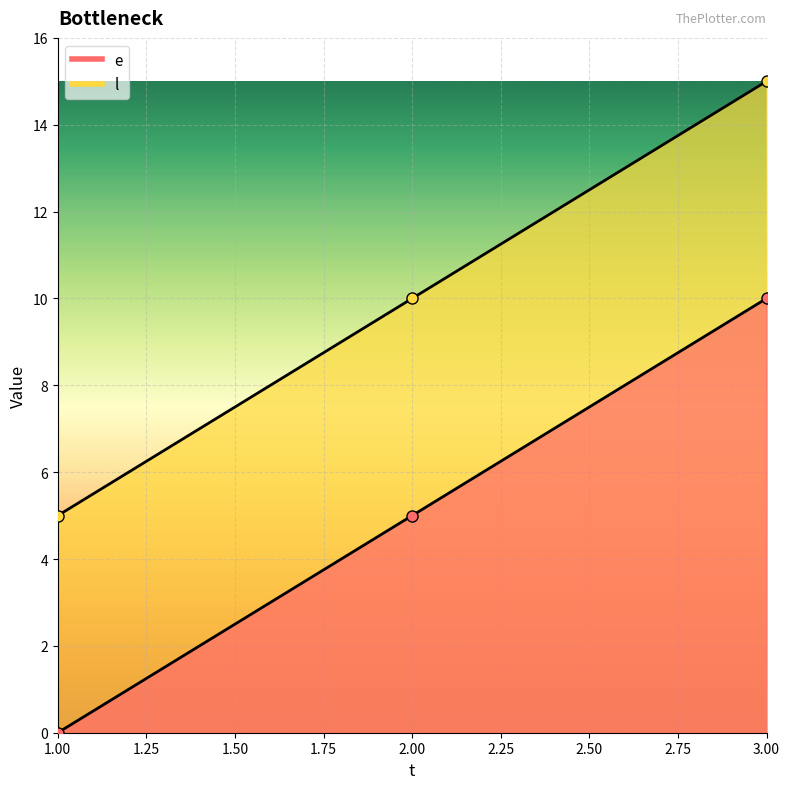

What is the value of the l point at the 1st from the left?

5